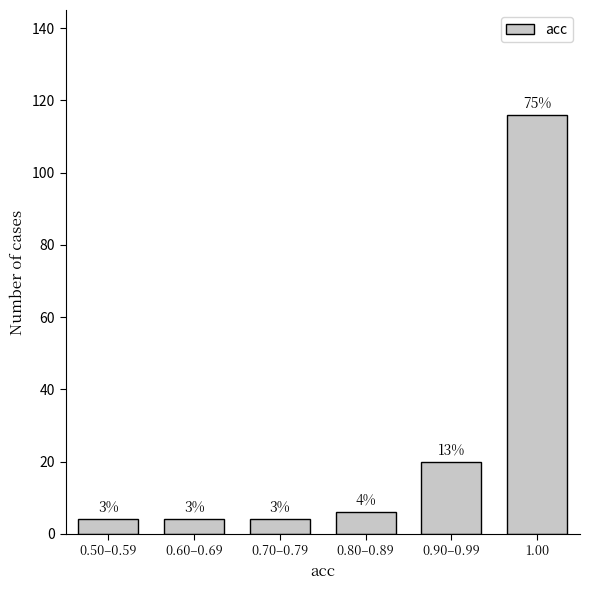

Does the chart contain any negative values?

No